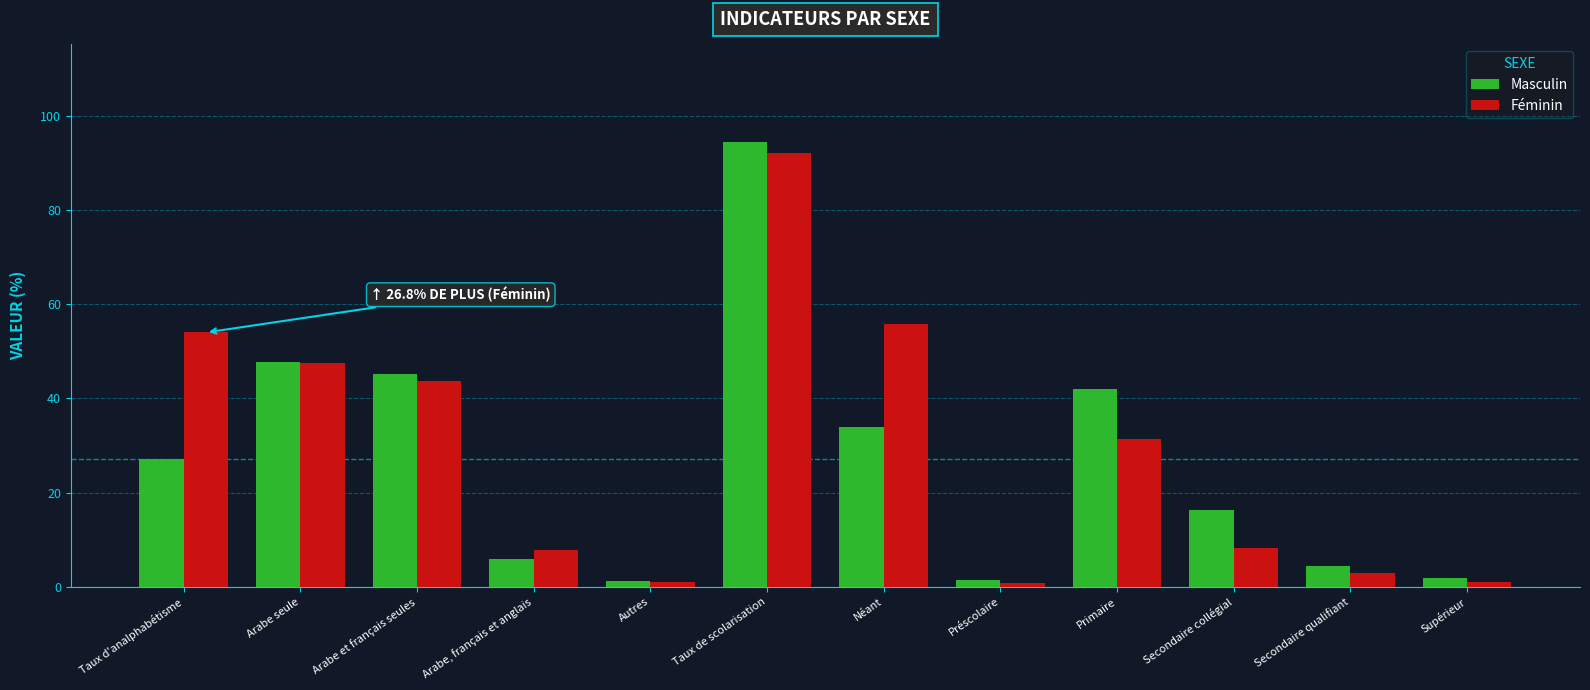

Is it true that Féminin equals 43.7 at Arabe et français seules?

True